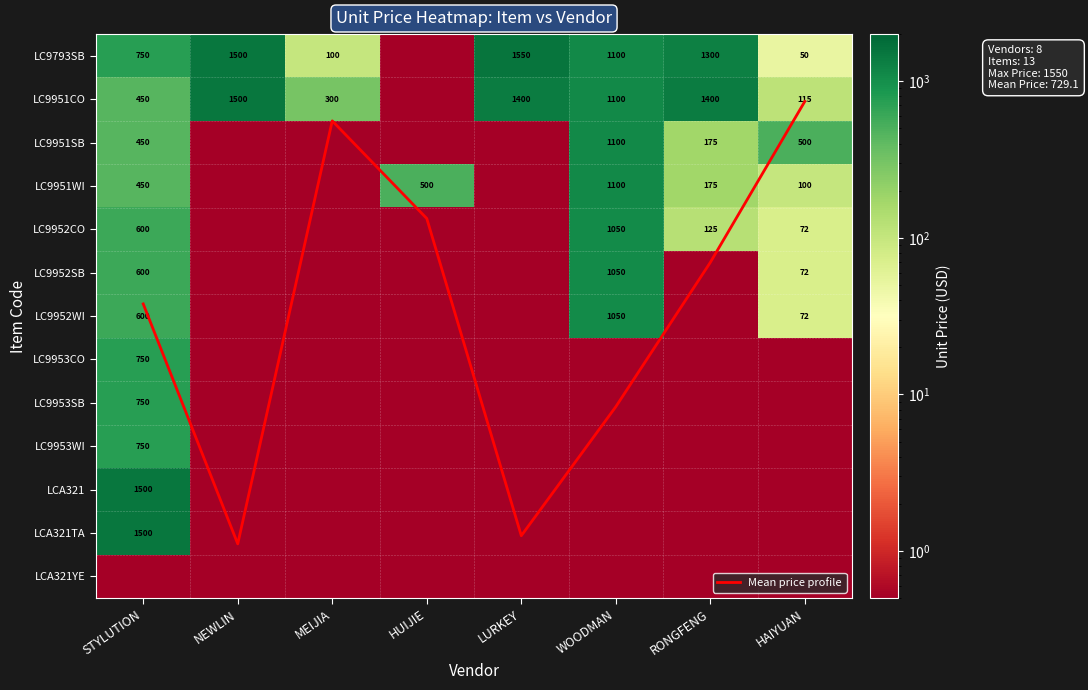

What is the average value of the LC9953CO series?

93.8